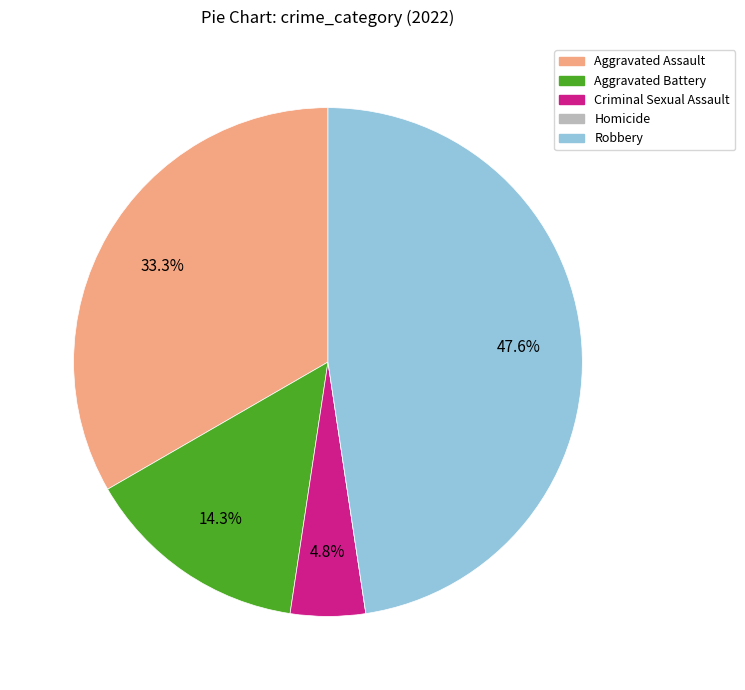

Does any single category account for the majority?

No